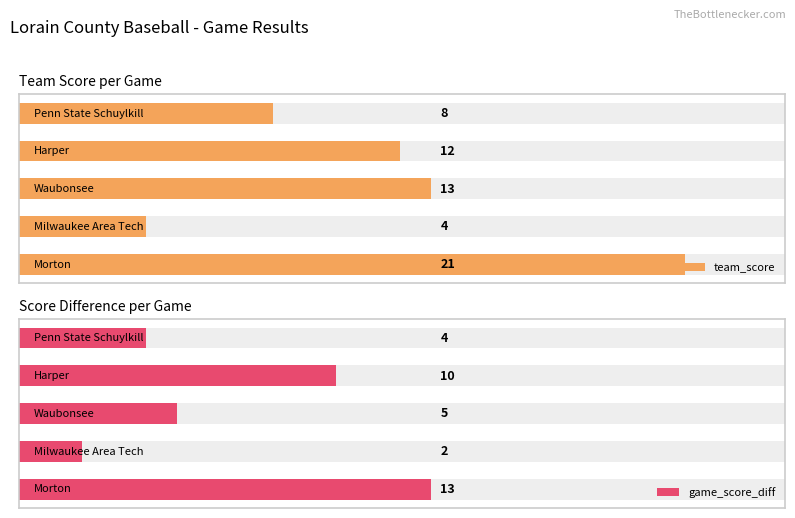

At how many categories does at least one series exceed 17?

1